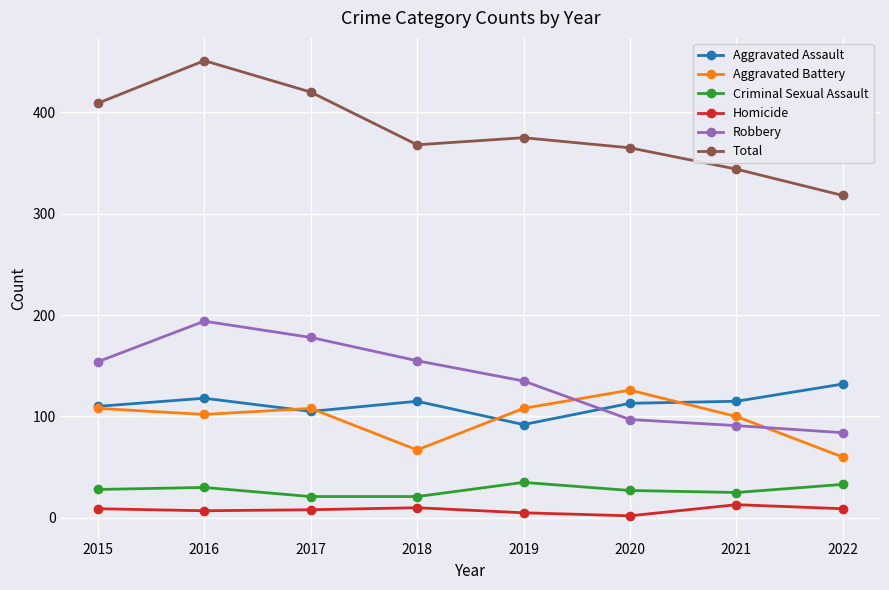

Between 2018 and 2022, which series saw the biggest shift?

Robbery